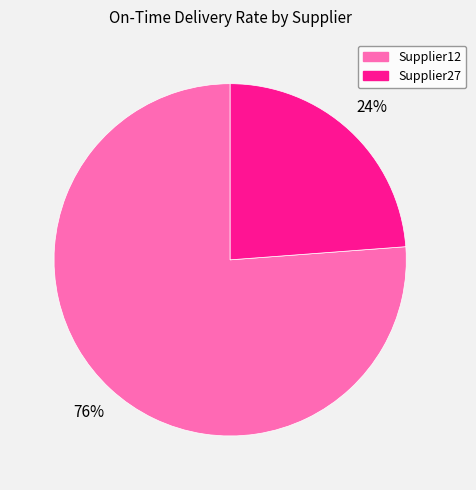

Is it true that Supplier12 is 85% of the pie?

False